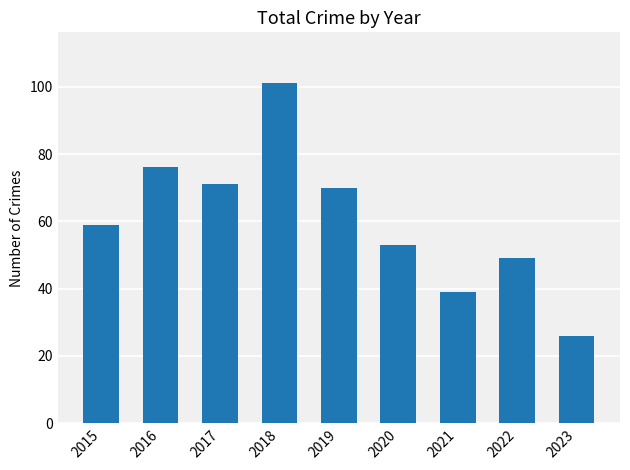

How many values are below 59?

4